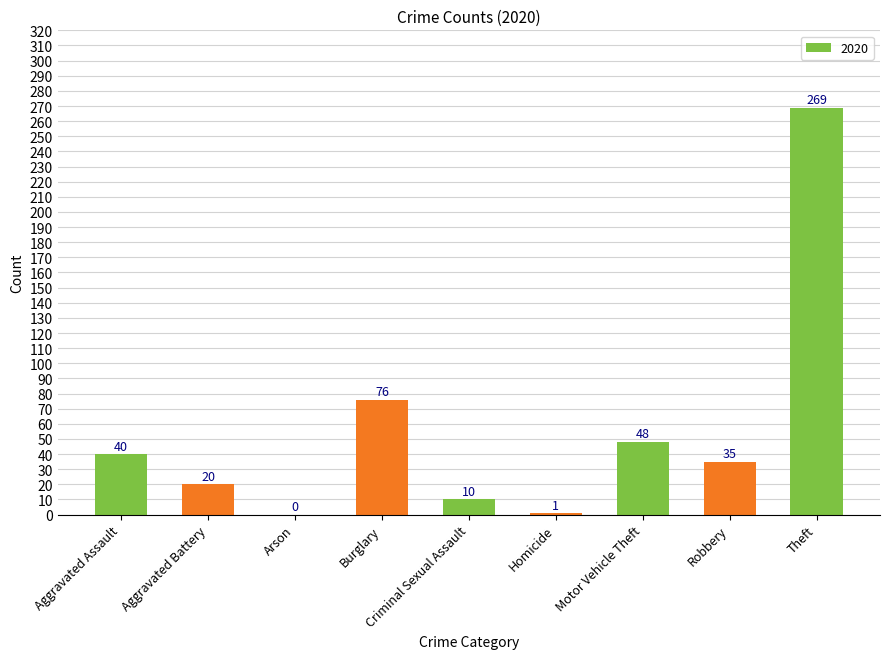

Which category has the highest value across all series?

Theft